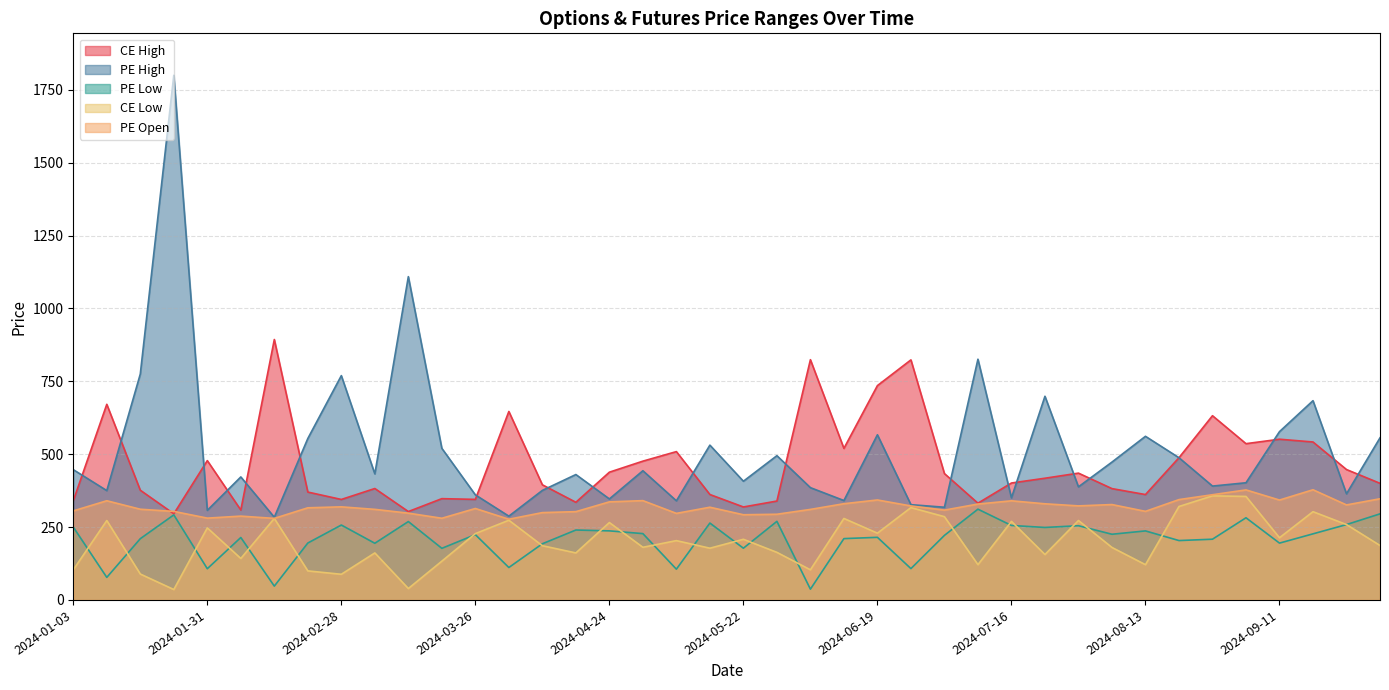

How many data points does each series have?

40